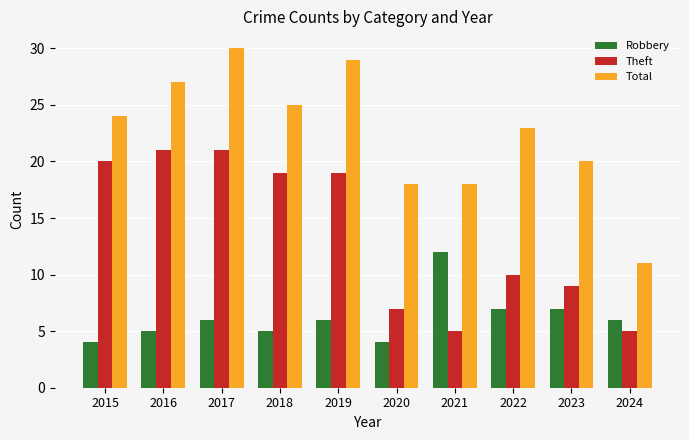

What is the value of the Robbery bar at the 3rd from the left?

6